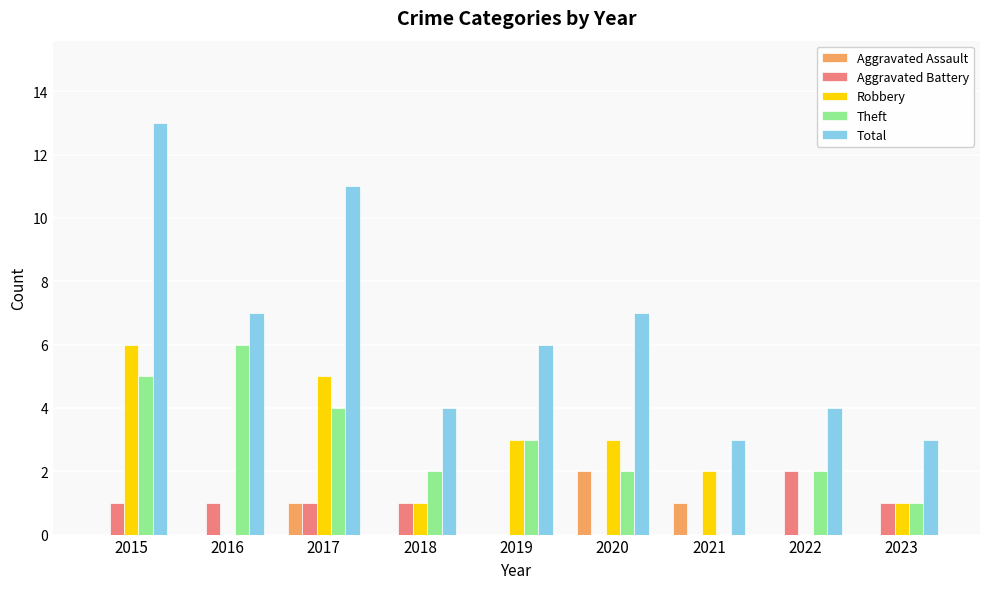

At which category is the sum across all series the highest?

2015